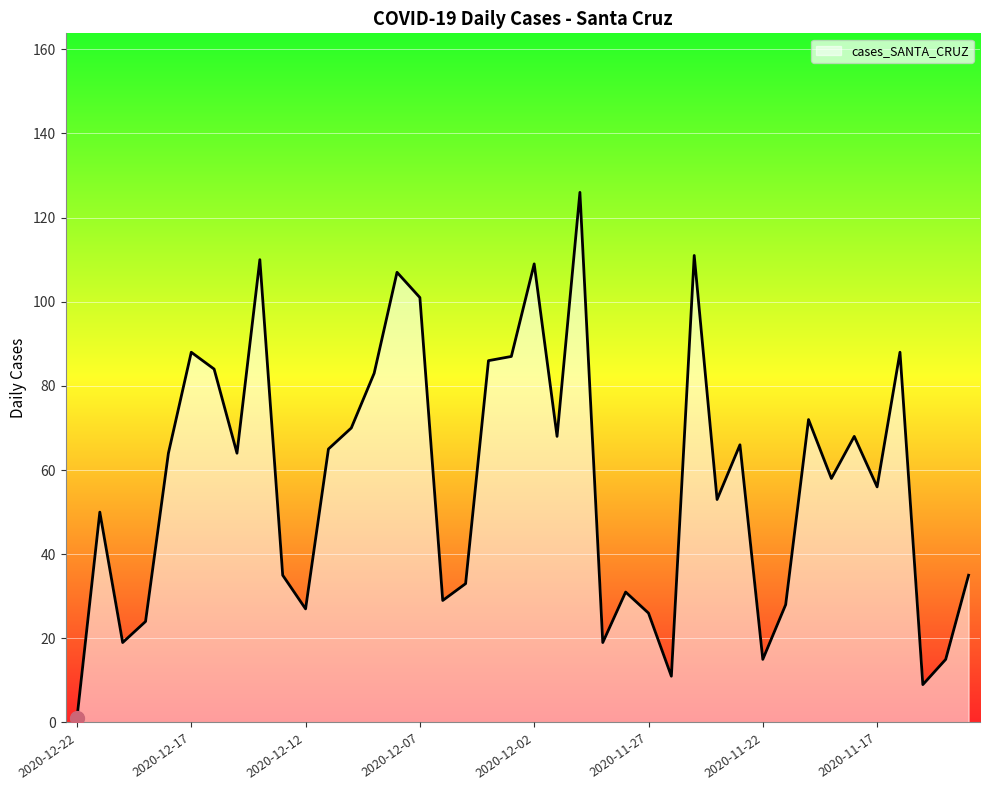

What is the difference between the maximum and minimum values?

125